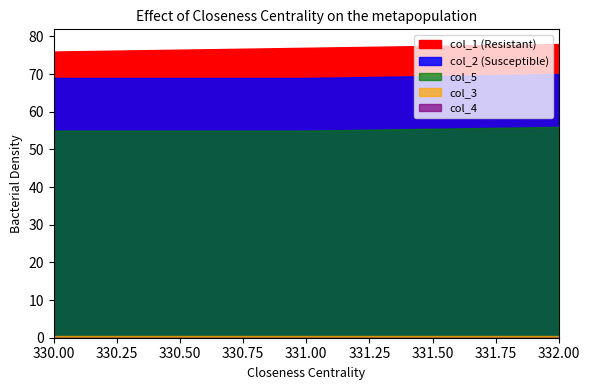

What is the value of the col_5 point at the 2nd from the left?

55.0